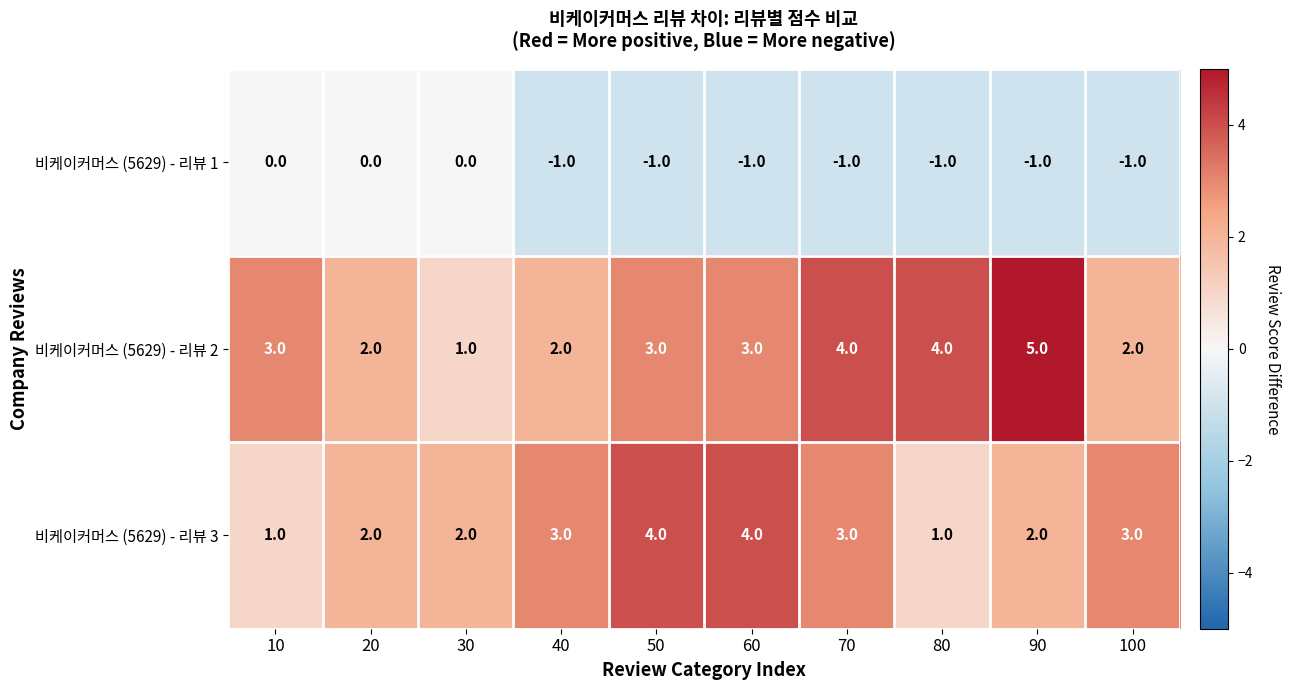

The value of 비케이커머스 (5629) - 리뷰 3 at 30 is 1. True or false?

False